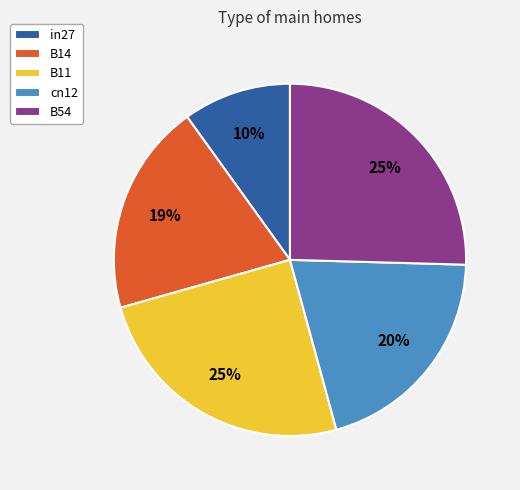

To the nearest percent, what is the combined percentage of in27 and cn12?

30%